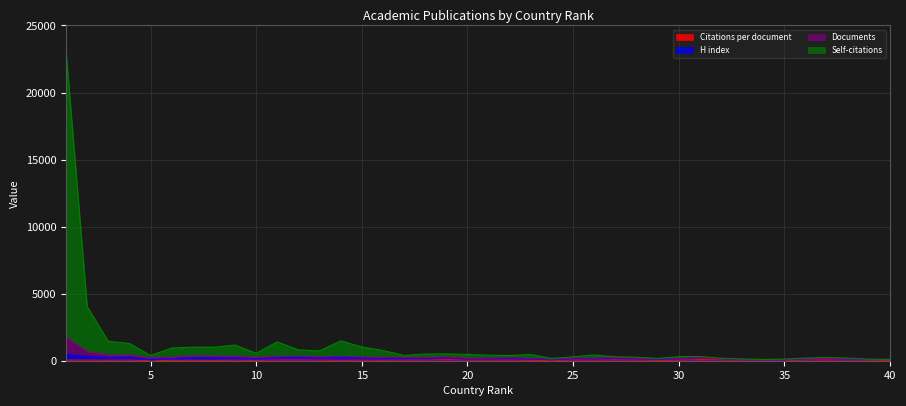

True or false: Self-citations has a value of 57.7 at 34.

False